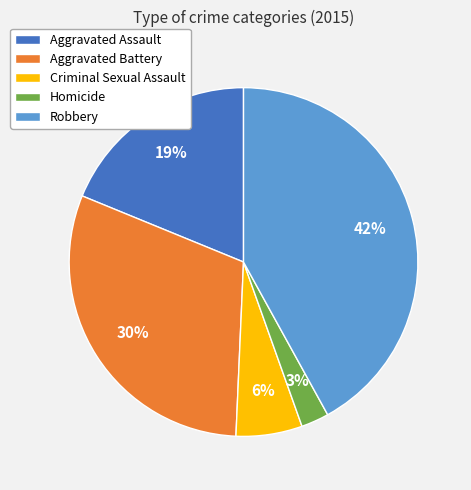

Is there any slice that represents more than half of the pie?

No